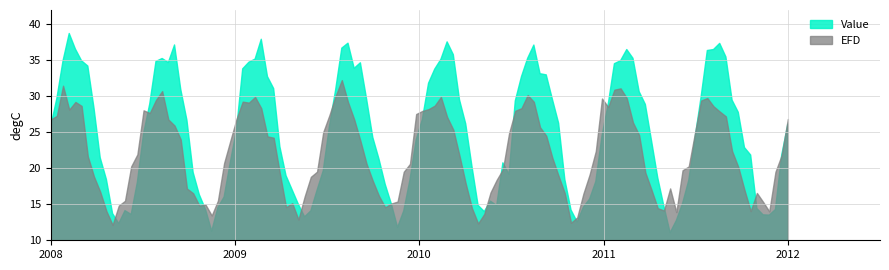

List the labels in order of EFD value, largest first.

2010-12-29, 2010-12-20, 2010-12-23, 2011-10-15, 2011-11-04, 2010-04-30, 2011-03-19, 2011-12-07, 2011-12-09, 2010-10-27, 2010-11-23, 2011-09-08, 2008-06-14, 2008-07-16, 2008-09-22, 2008-10-07, 2010-05-02, 2010-05-06, 2010-10-21, 2009-06-03